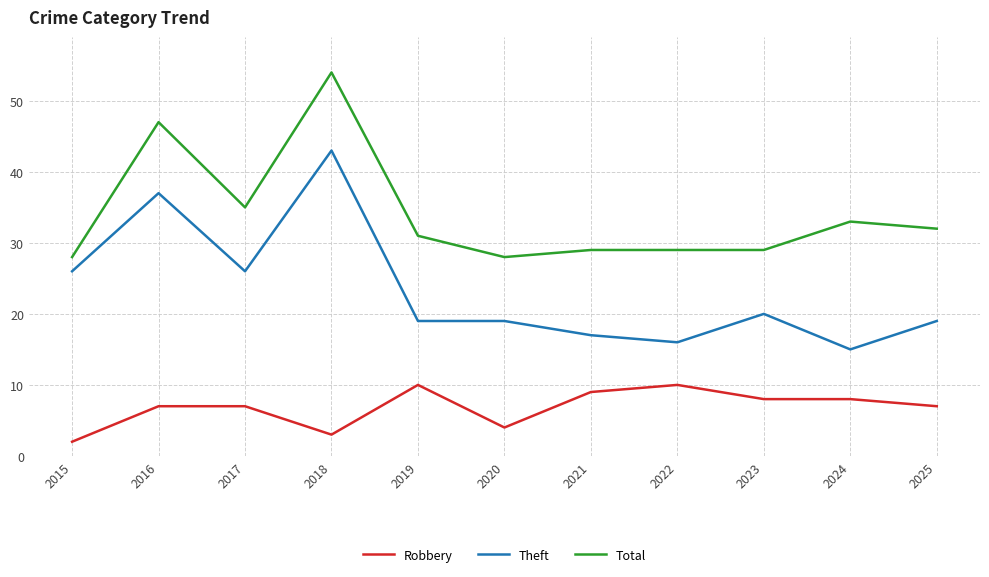

True or false: Total has a value of 28 at 2020.

True